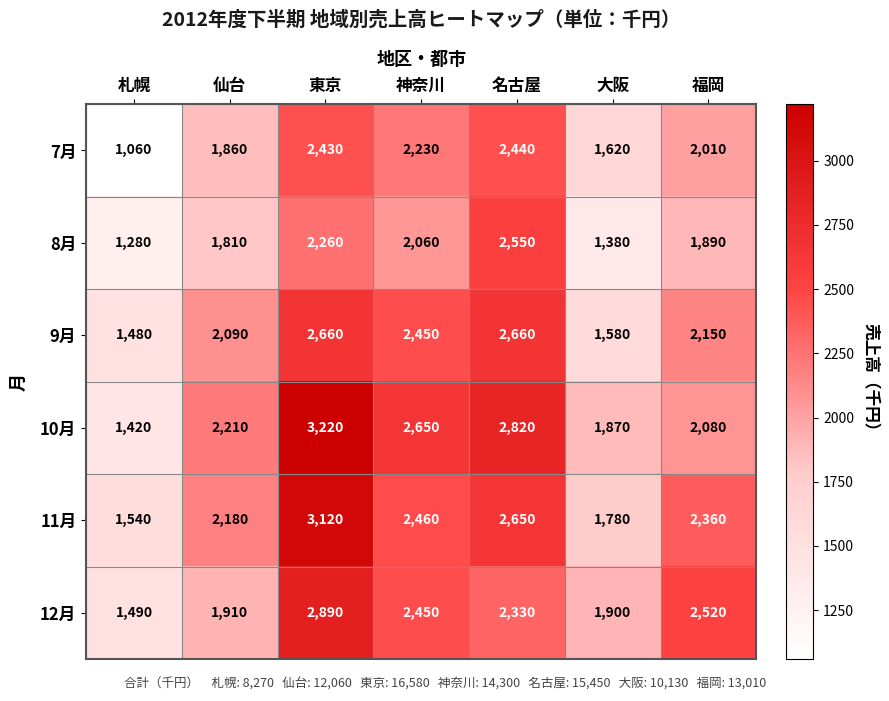

What is the difference between the second highest and second lowest values in the 8月 series?

880